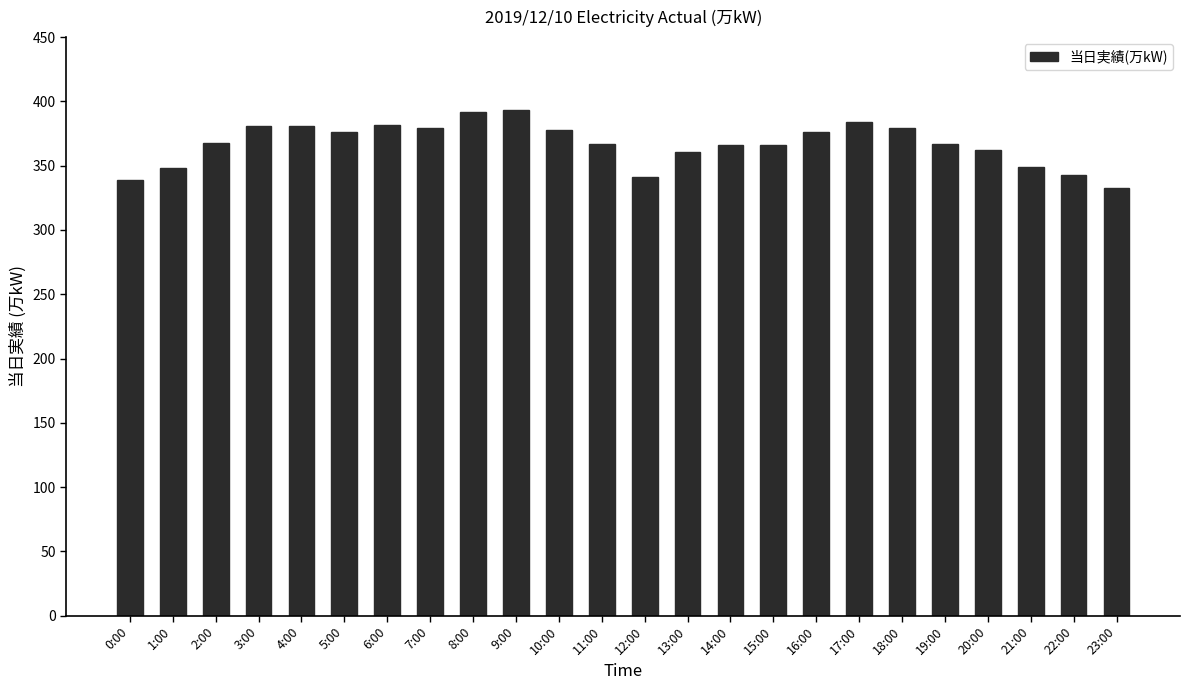

The value at 18:00 is 560. True or false?

False